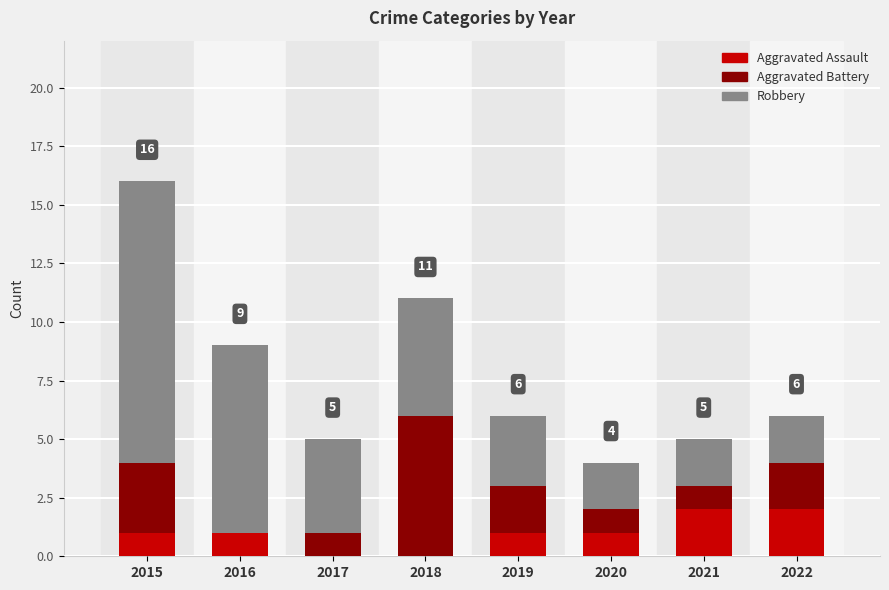

What is the total value across all series at 2022?

6